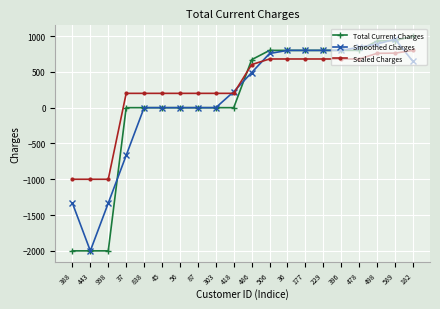

What is the value of the Smoothed Charges point at the 10th from the left?

223.3